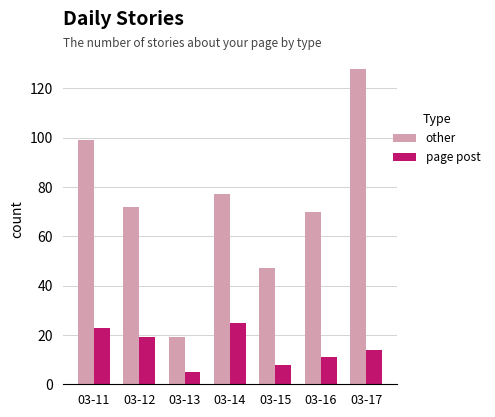

Reading left to right, list all the values displayed in this chart.

other: 03-11=99	03-12=72	03-13=19	03-14=77	03-15=47	03-16=70	03-17=128
page post: 03-11=23	03-12=19	03-13=5	03-14=25	03-15=8	03-16=11	03-17=14